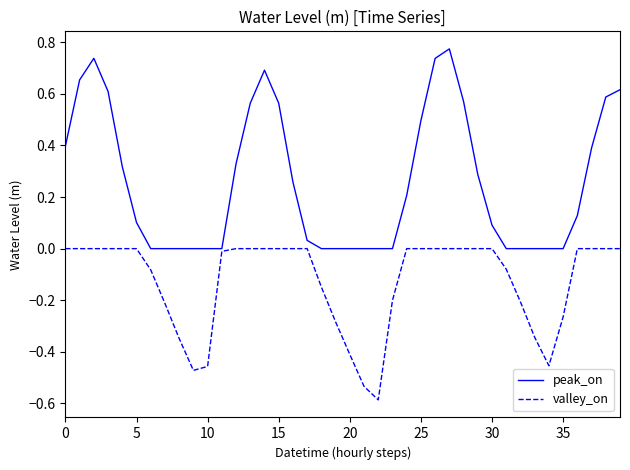

Which series has the largest range (max minus min)?

peak_on